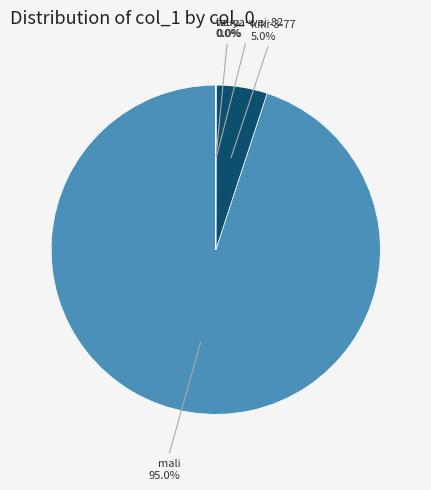

Which slice represents more than half of the pie?

mali